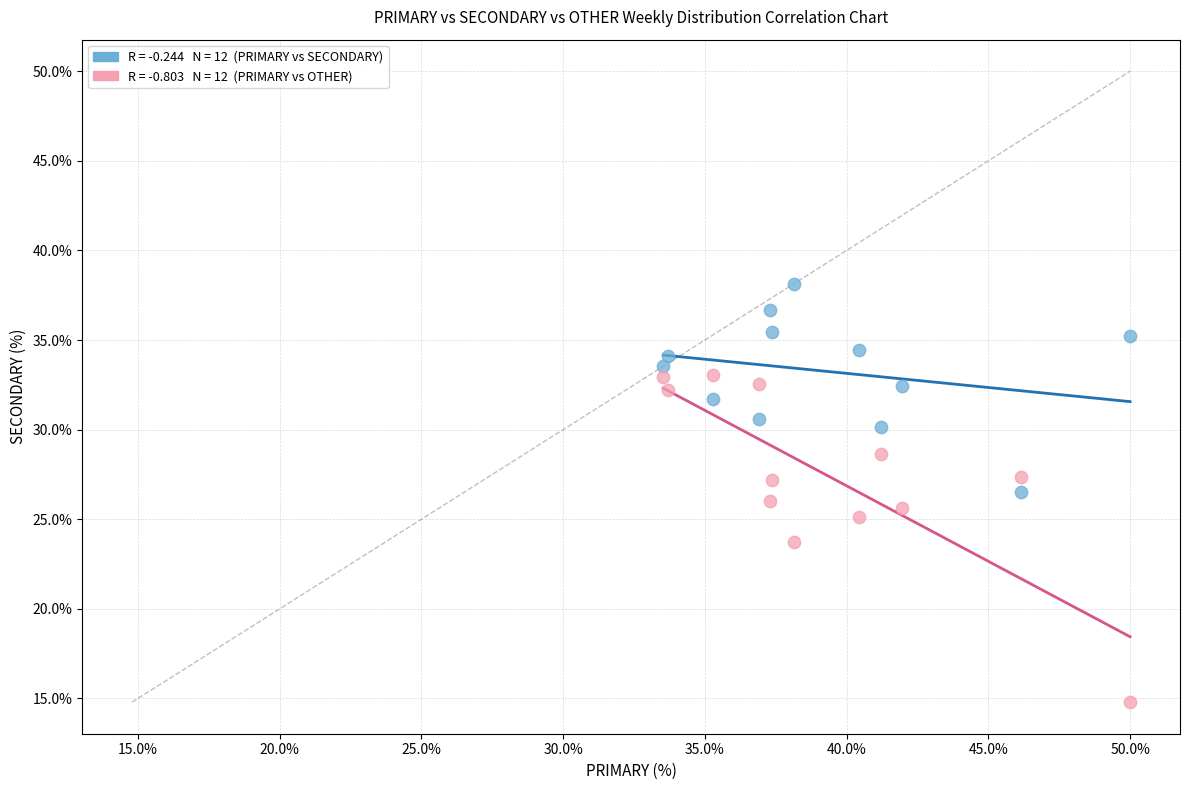

Across all data points, what is the range of X values (max minus min)?

16.5